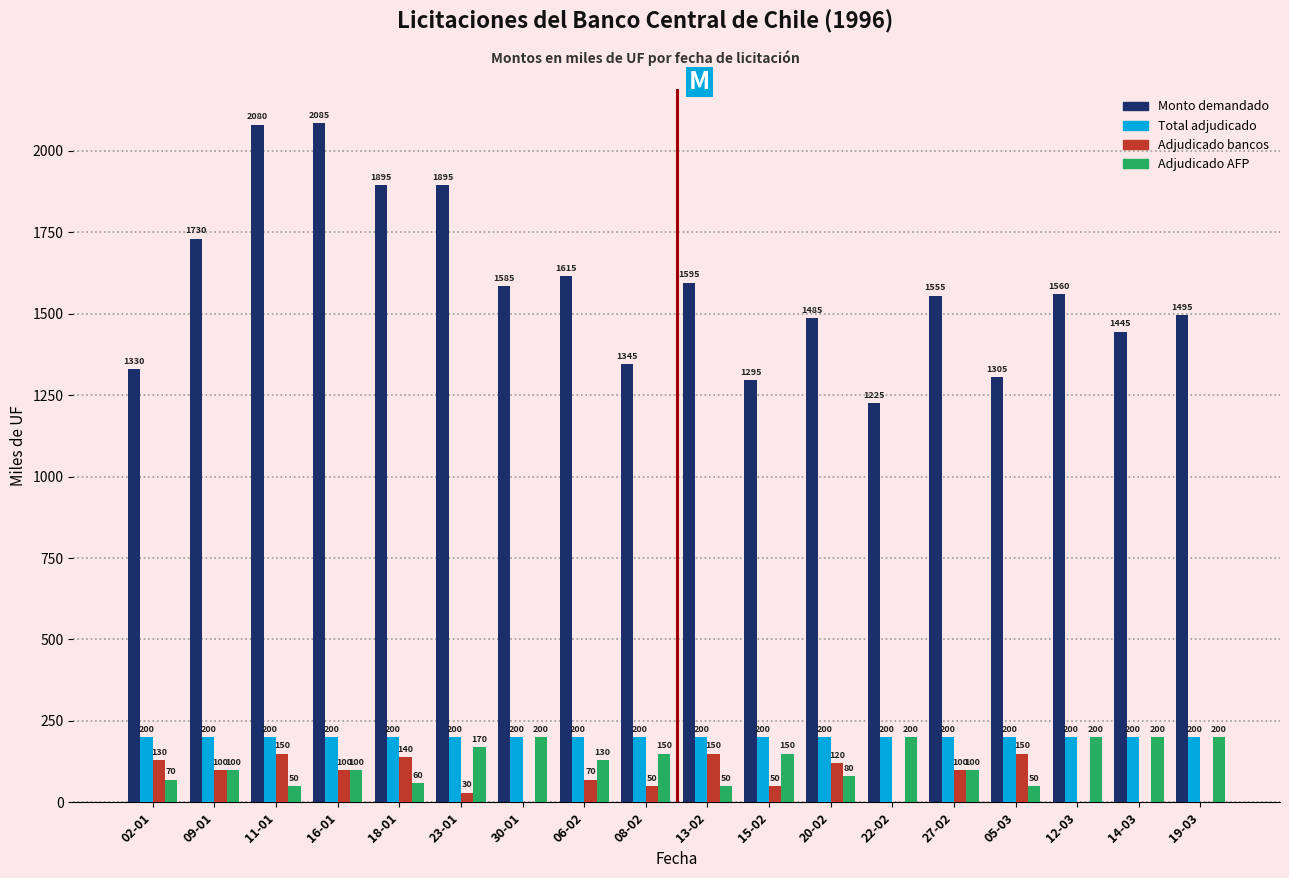

Between 18-01 and 12-03, which series saw the biggest shift?

Monto demandado